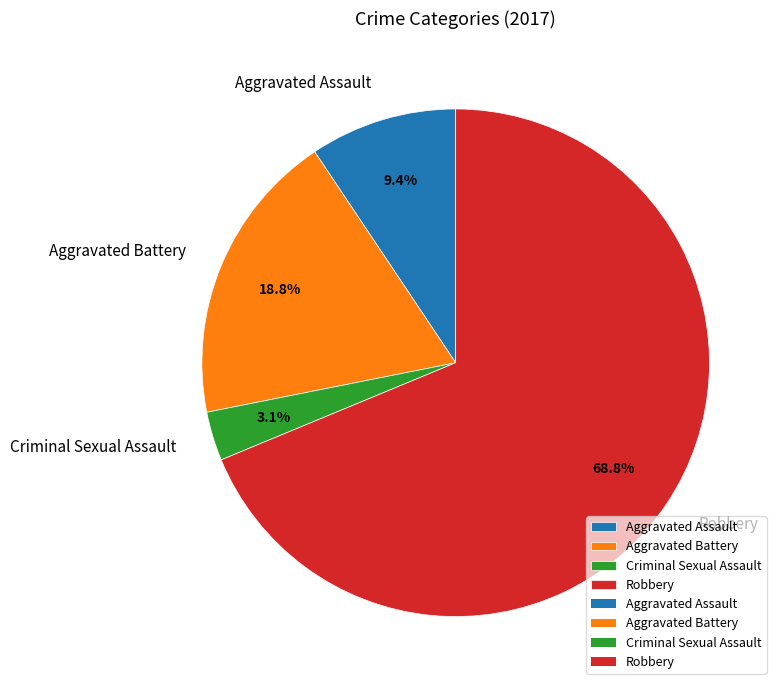

Is it true that Robbery is 69% of the pie?

True